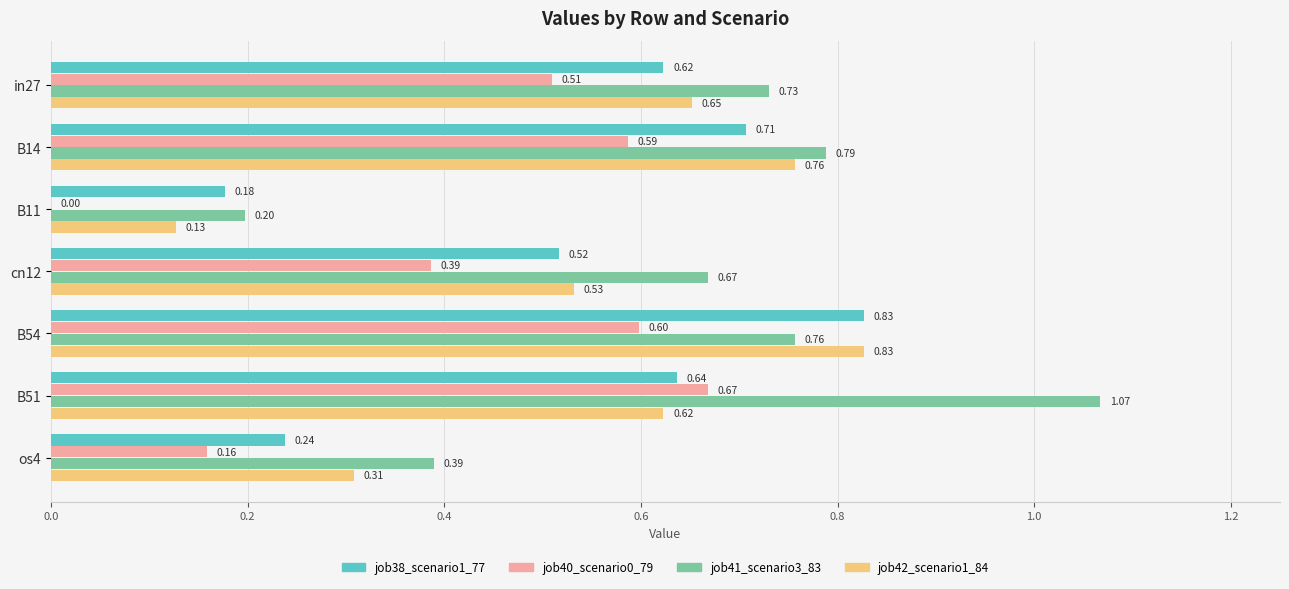

Between B14 and os4, which series saw the biggest shift?

job38_scenario1_77